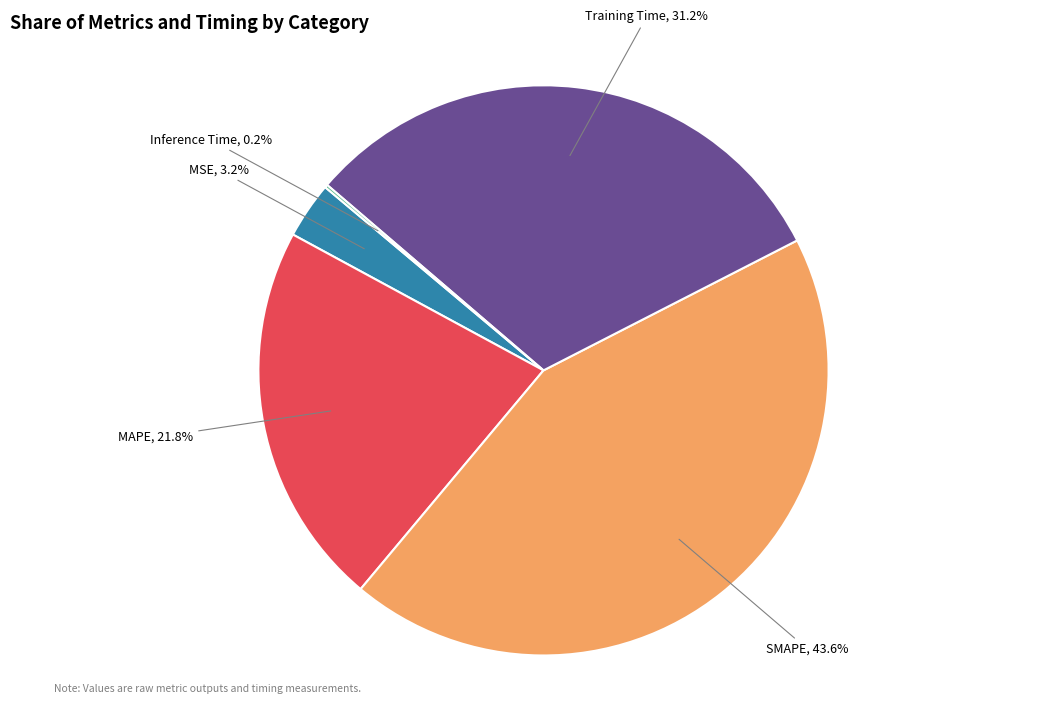

To the nearest percent, what portion does SMAPE represent?

44%